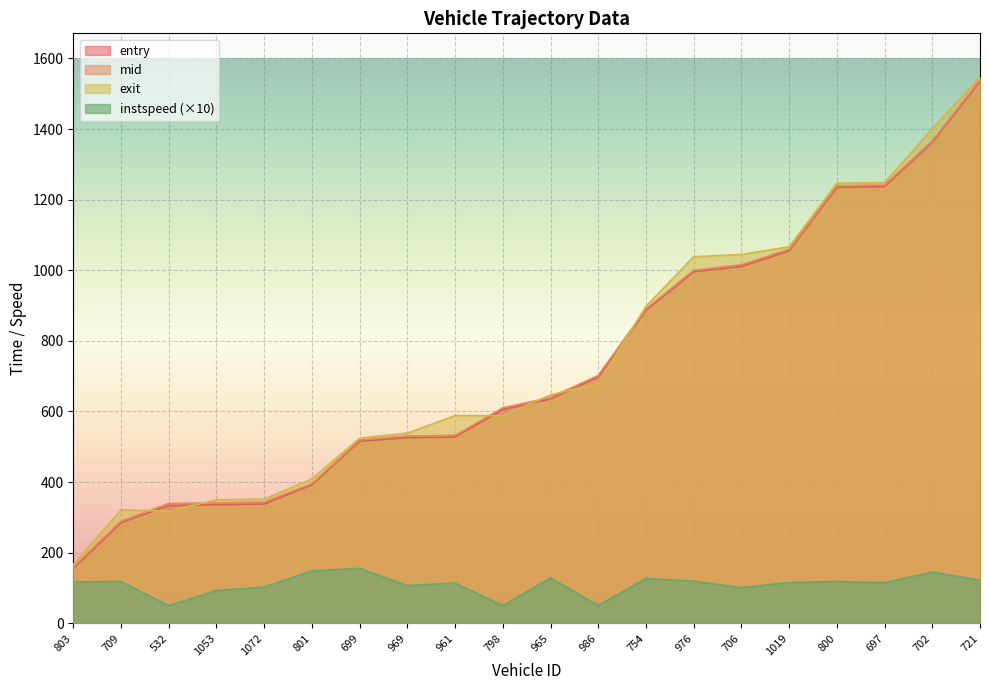

What is the approximate value of entry at 1053?

335.8